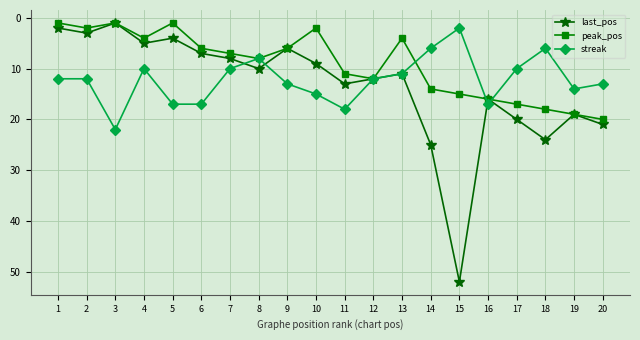

Is this an area chart (filled region under the line)?

No